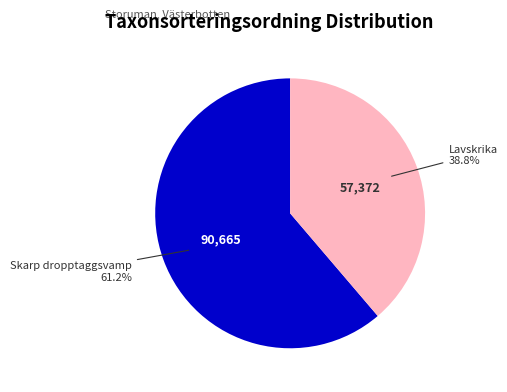

Which category has the smallest portion of the pie?

Lavskrika